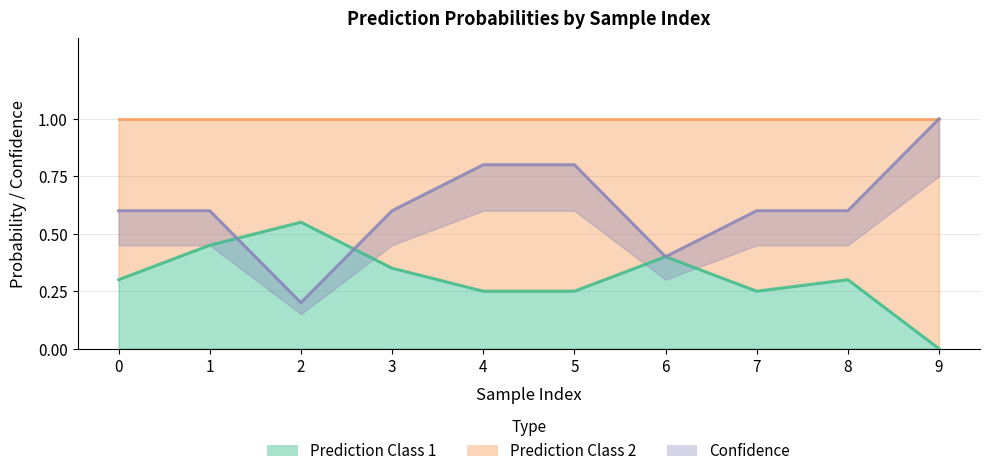

How many Prediction Class 1 values are between 0 and 1?

10